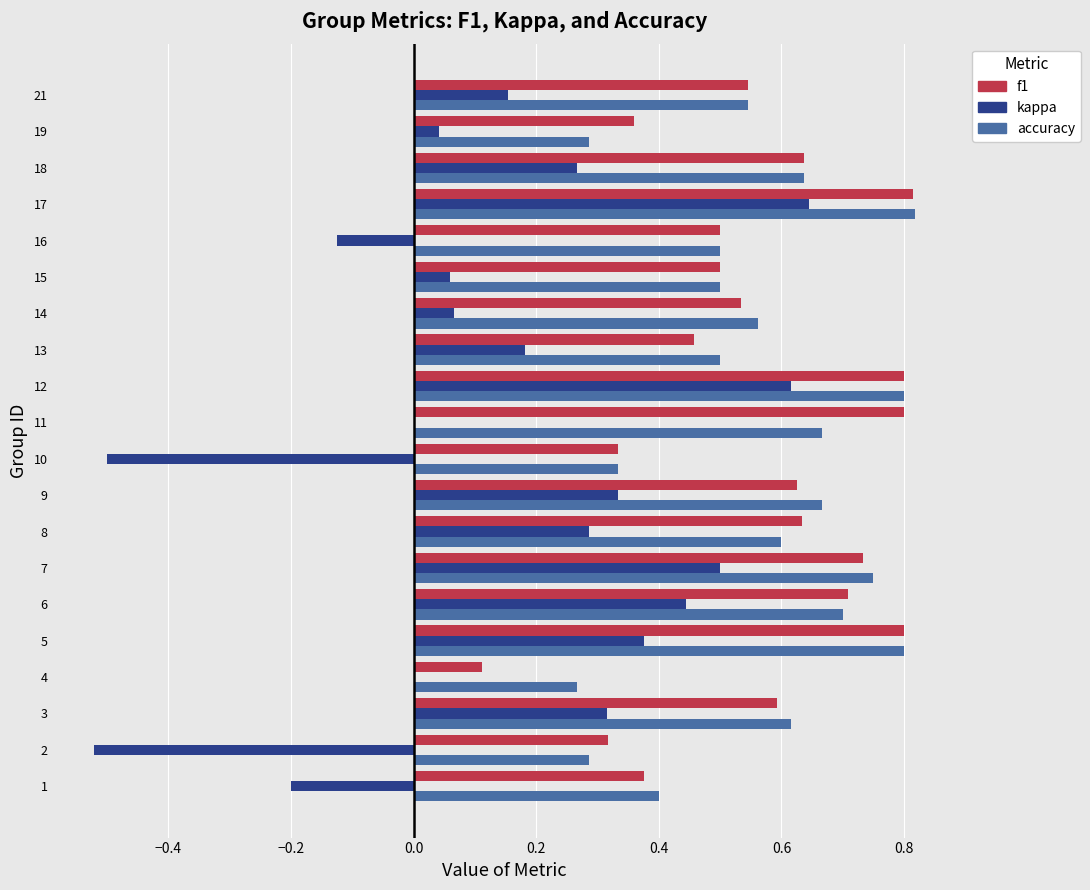

True or false: f1 has a value of 0.1 at 4.

True